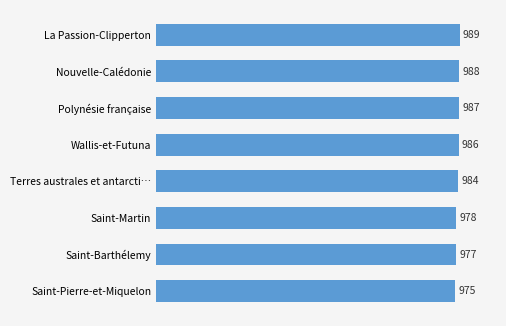

Are the bars horizontal?

Yes